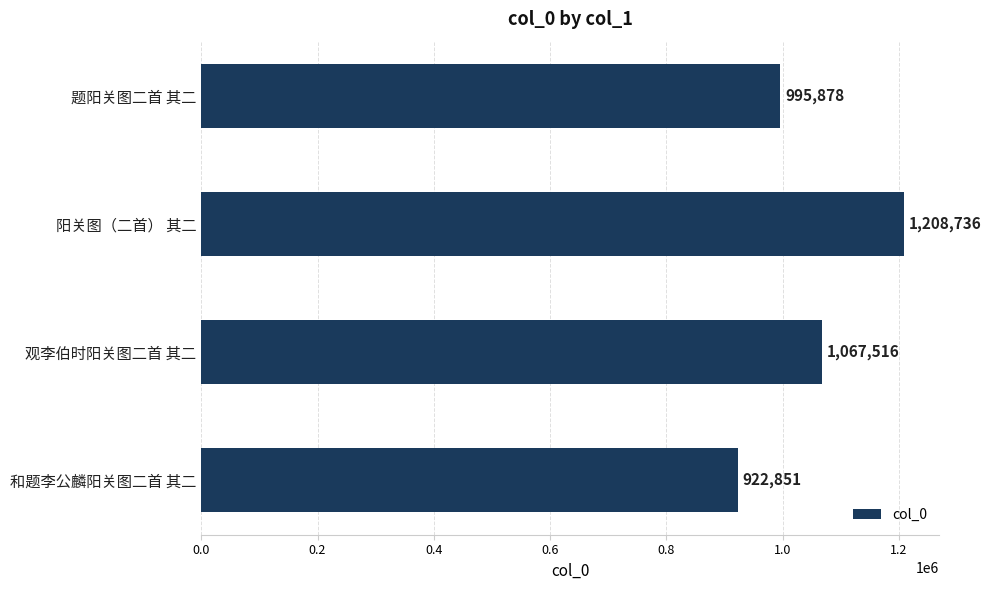

Which label corresponds to the smallest value in the chart?

和题李公麟阳关图二首 其二